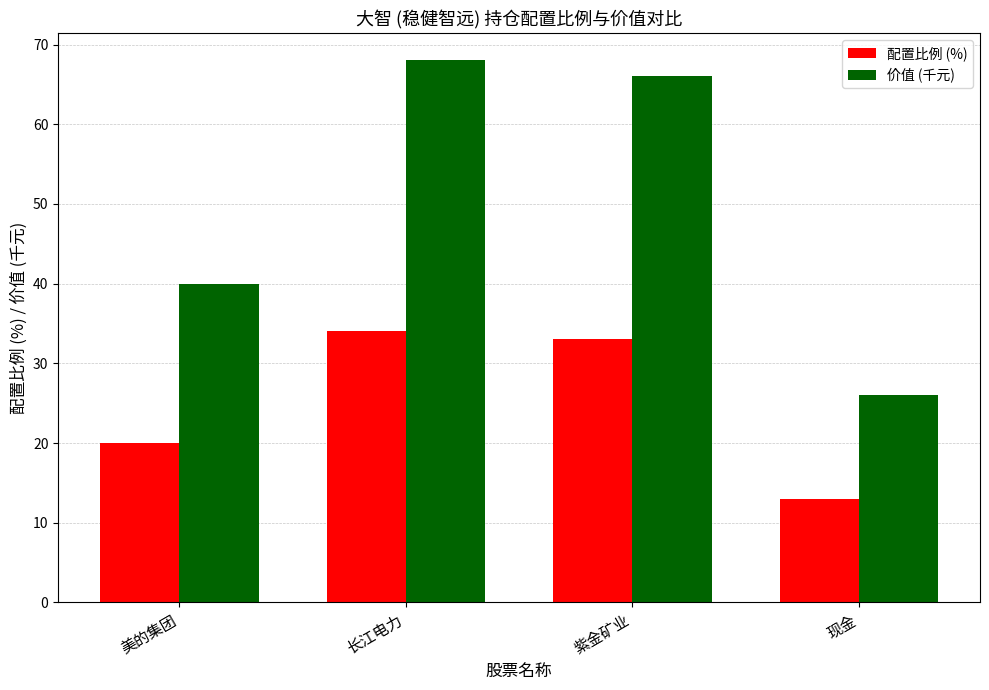

The value of 价值 (千元) at 紫金矿业 is 43. True or false?

False